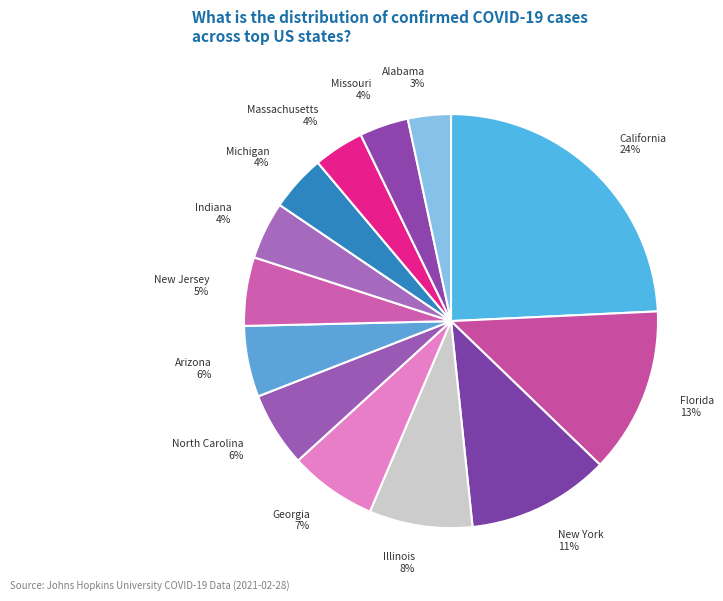

True or false: California accounts for 12% of the total.

False